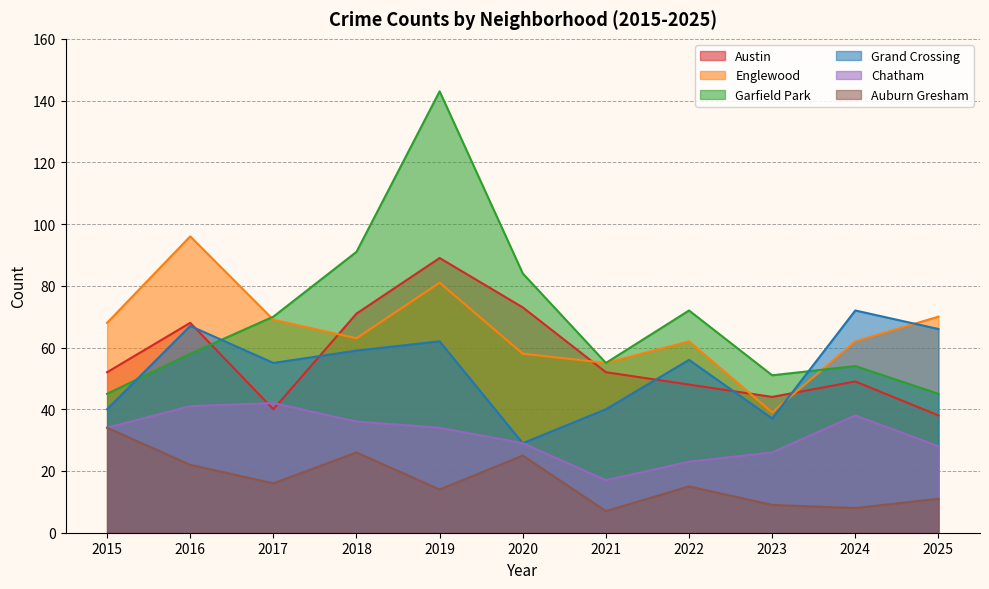

What value does the Chatham series have at 2020, to the nearest 5?

30